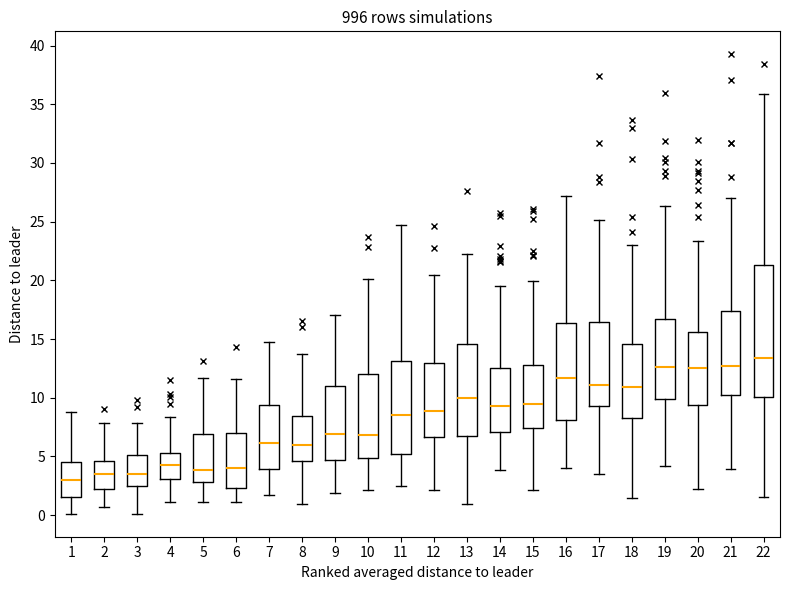

Where does the lower whisker of the box at x = 6 end on the y-axis? The values are not printed on the chart, so give them approximately, as read against the axis.

1.0